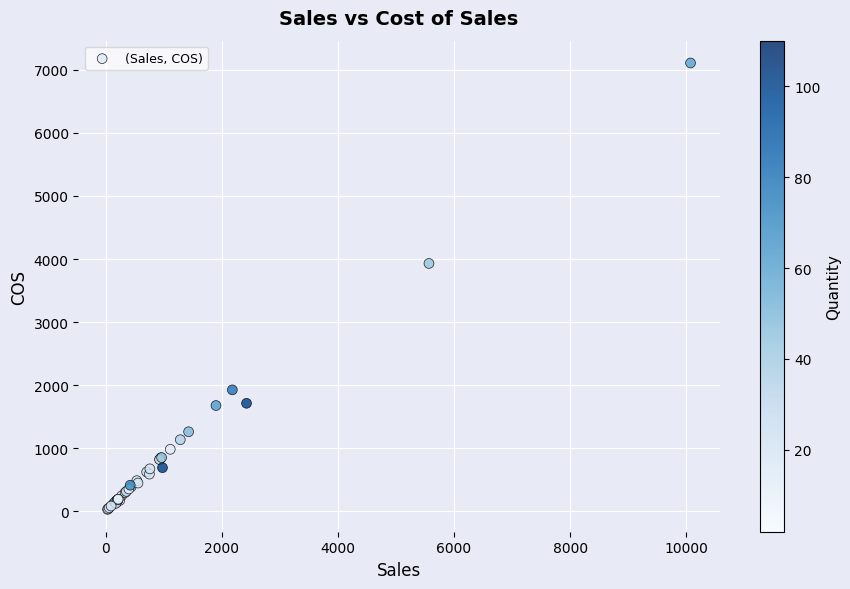

What Y value in the scatter plot is closest to 3569?

3930.1